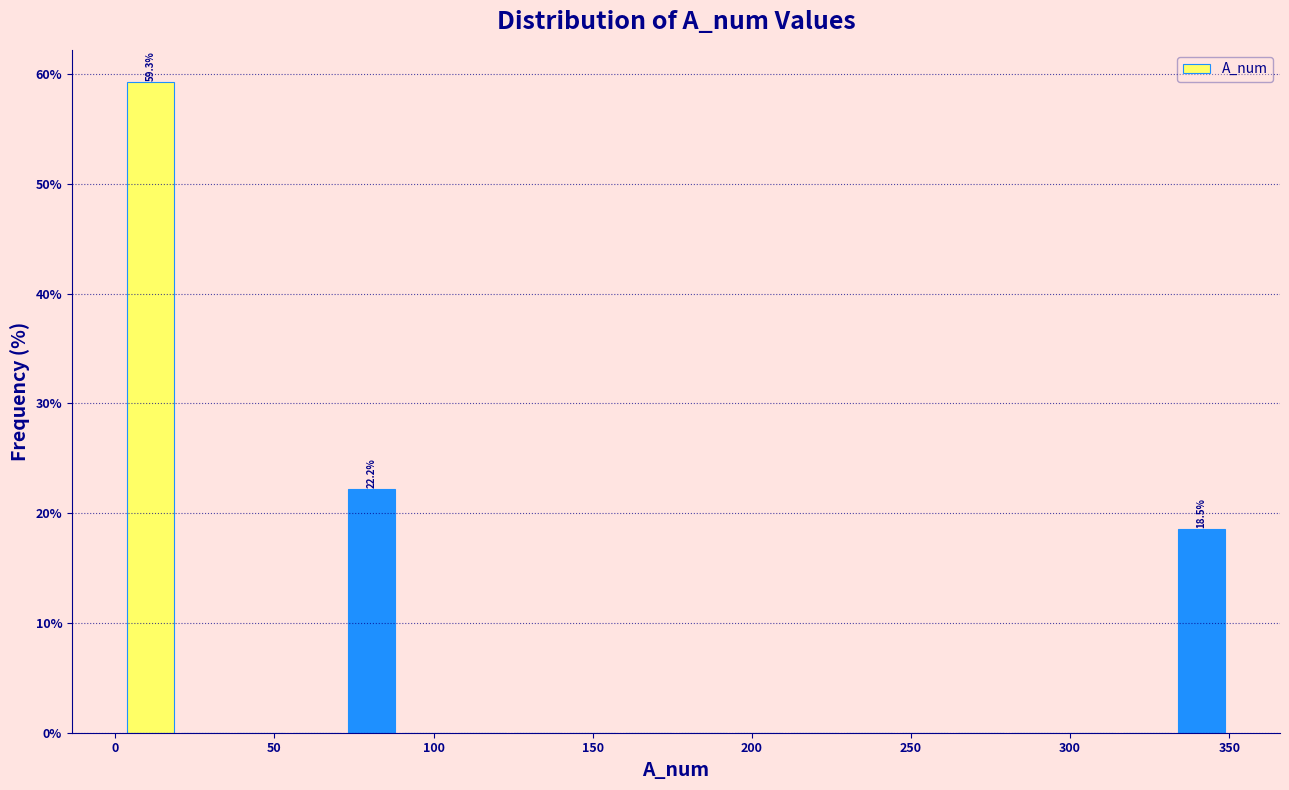

Around what value on the x-axis is the tallest bar? Give the approximate position of its centre, as read against the axis.

10